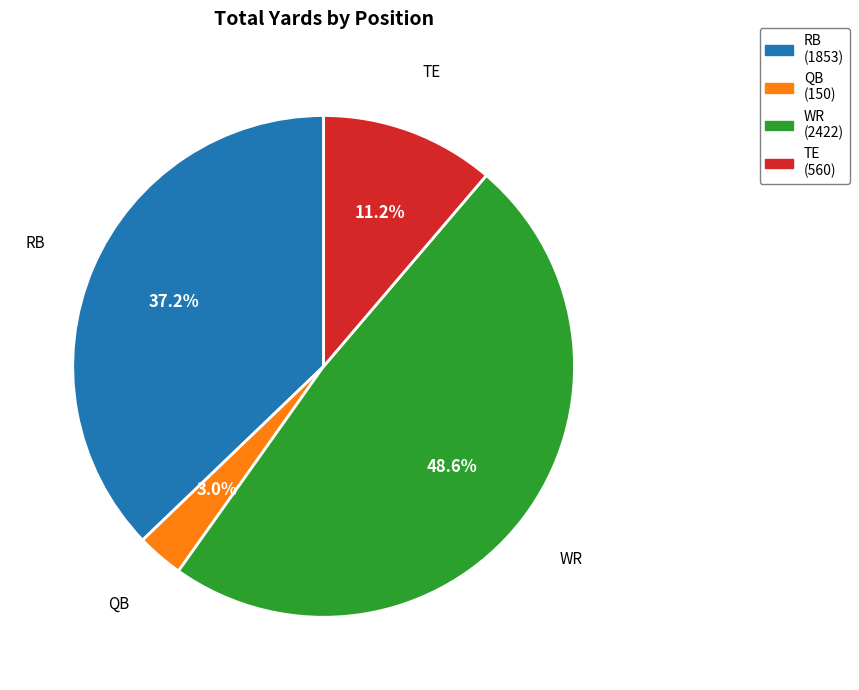

How many segments does this pie chart have?

4